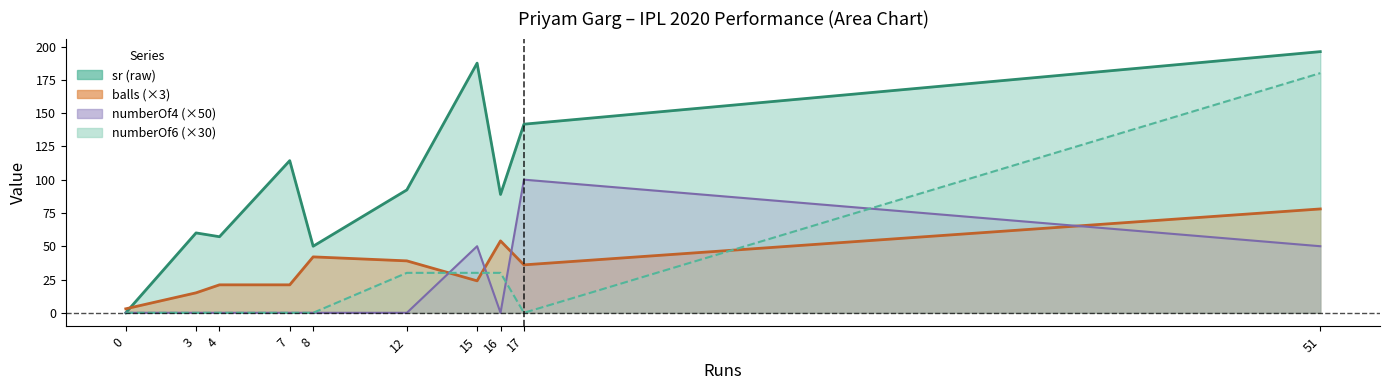

Rank the series at 17 from highest to lowest value.

sr, numberOf4, balls, numberOf6